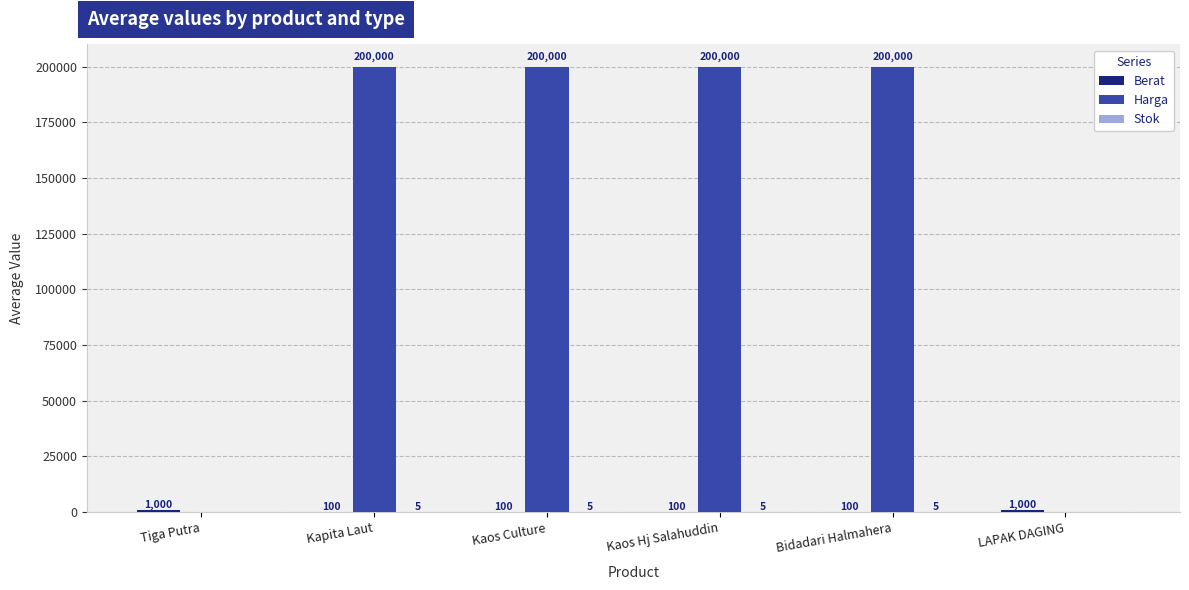

How many Harga values are between 0 and 200000?

6